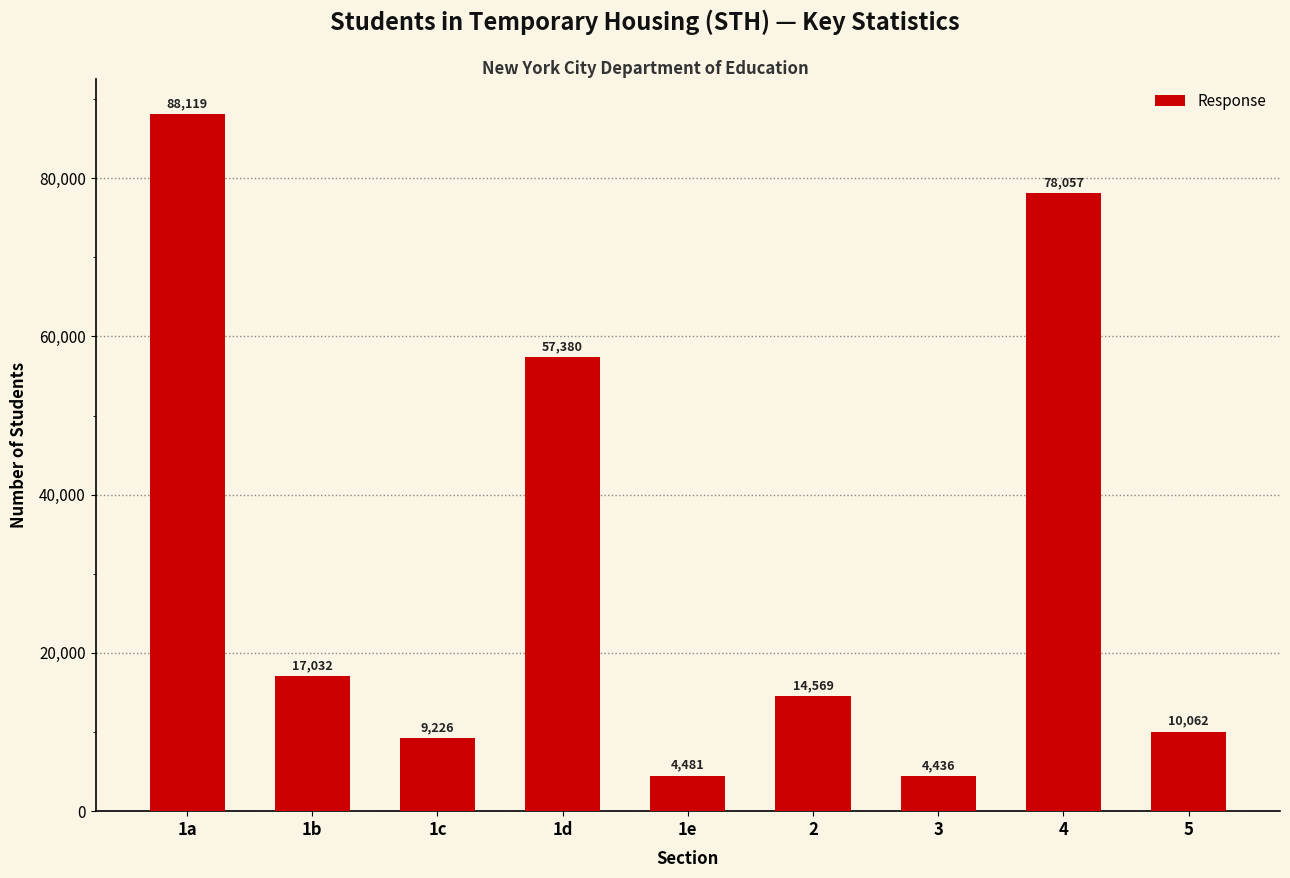

What is the value of the 1st bar from the left?

88119